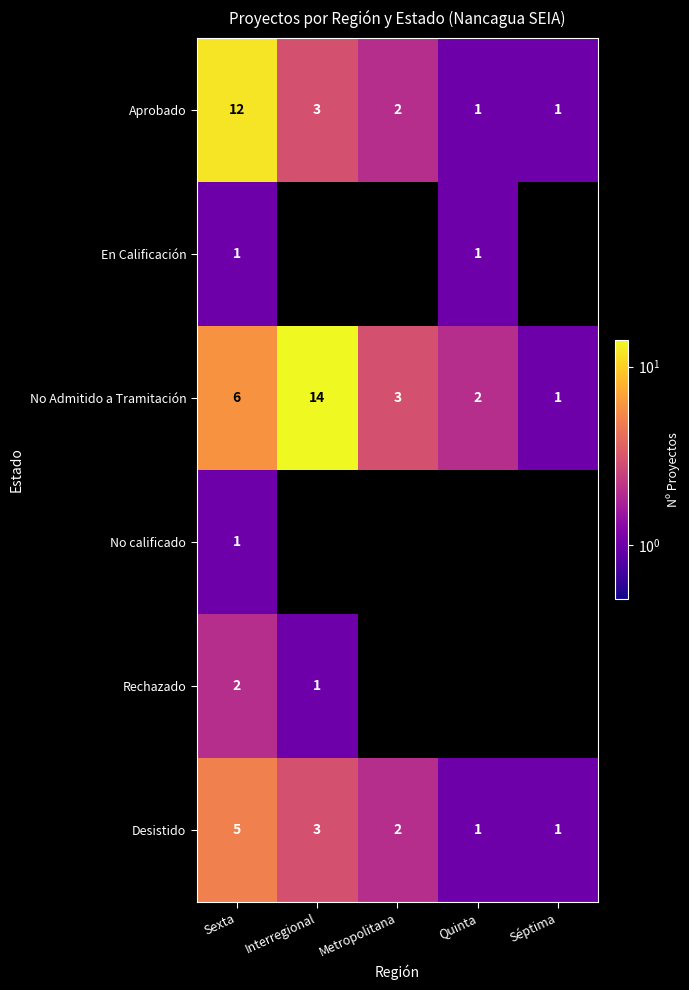

What is the maximum value for Desistido?

5